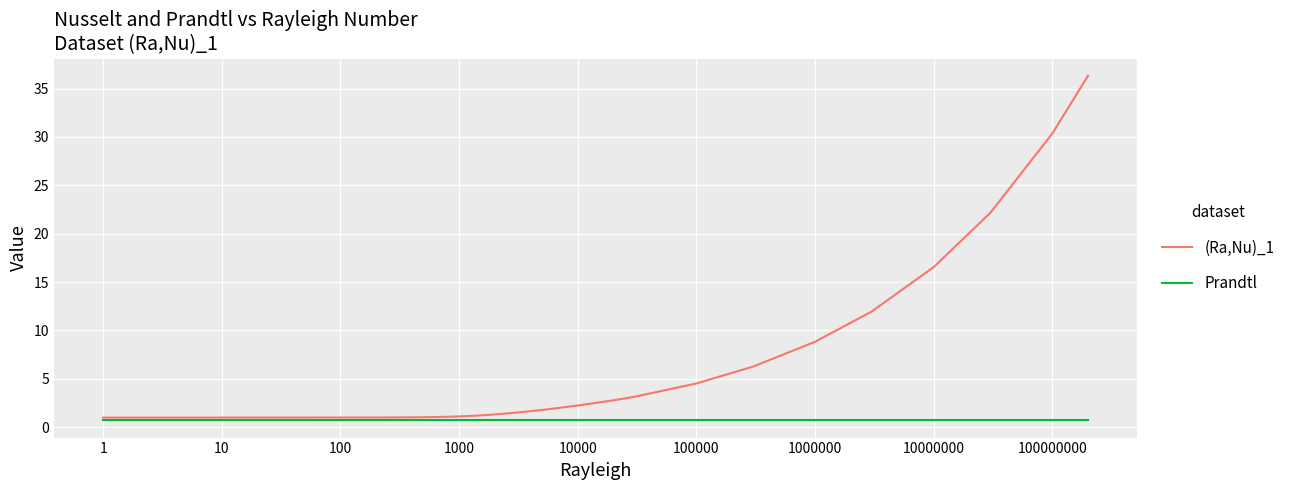

Rank the series by their average value, from highest to lowest.

(Ra,Nu)_1, Prandtl